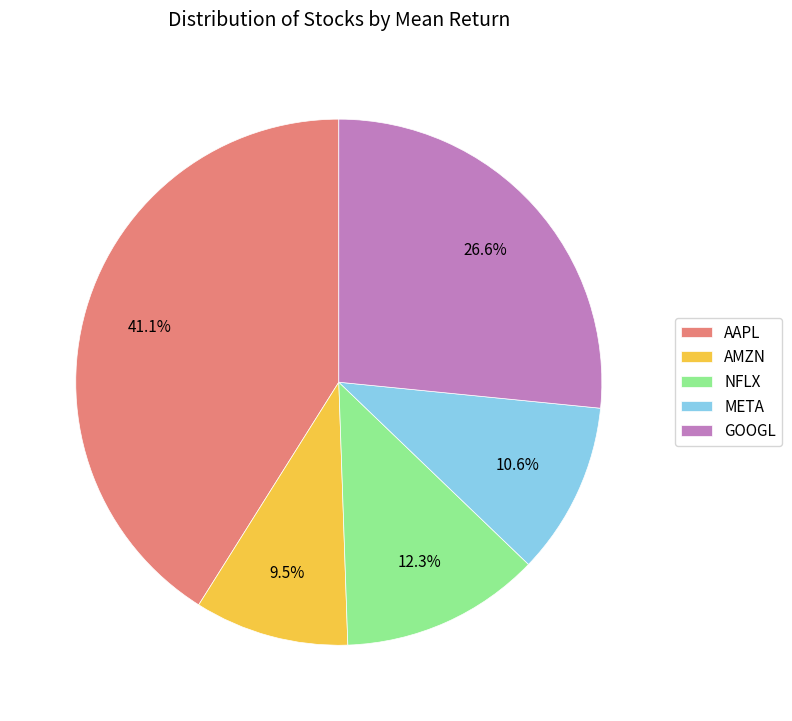

Is the sum of AMZN and AAPL greater than half?

Yes